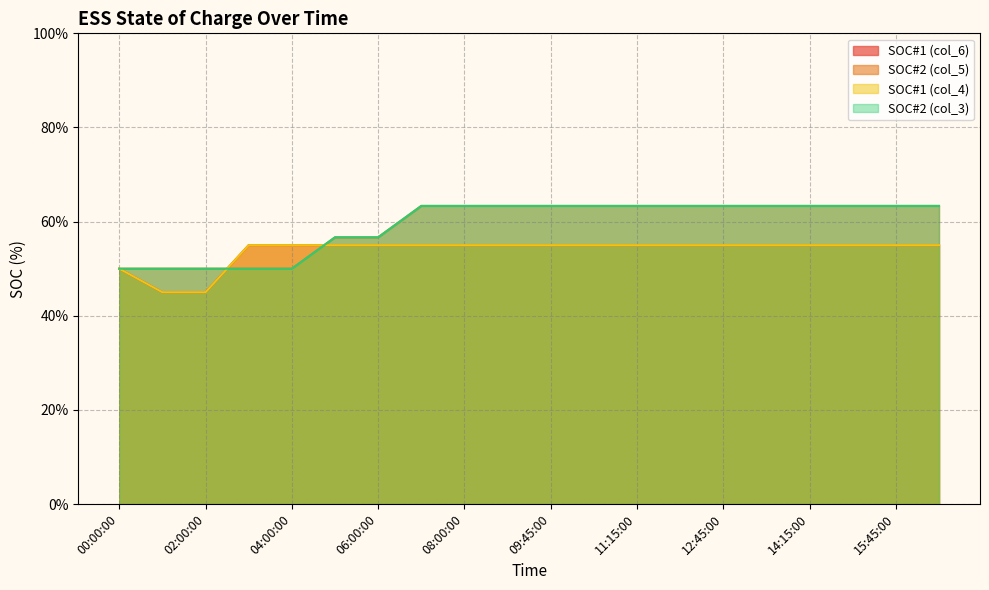

Which series changed the most between 10:30:00 and 14:15:00?

SOC#1 (col_6)